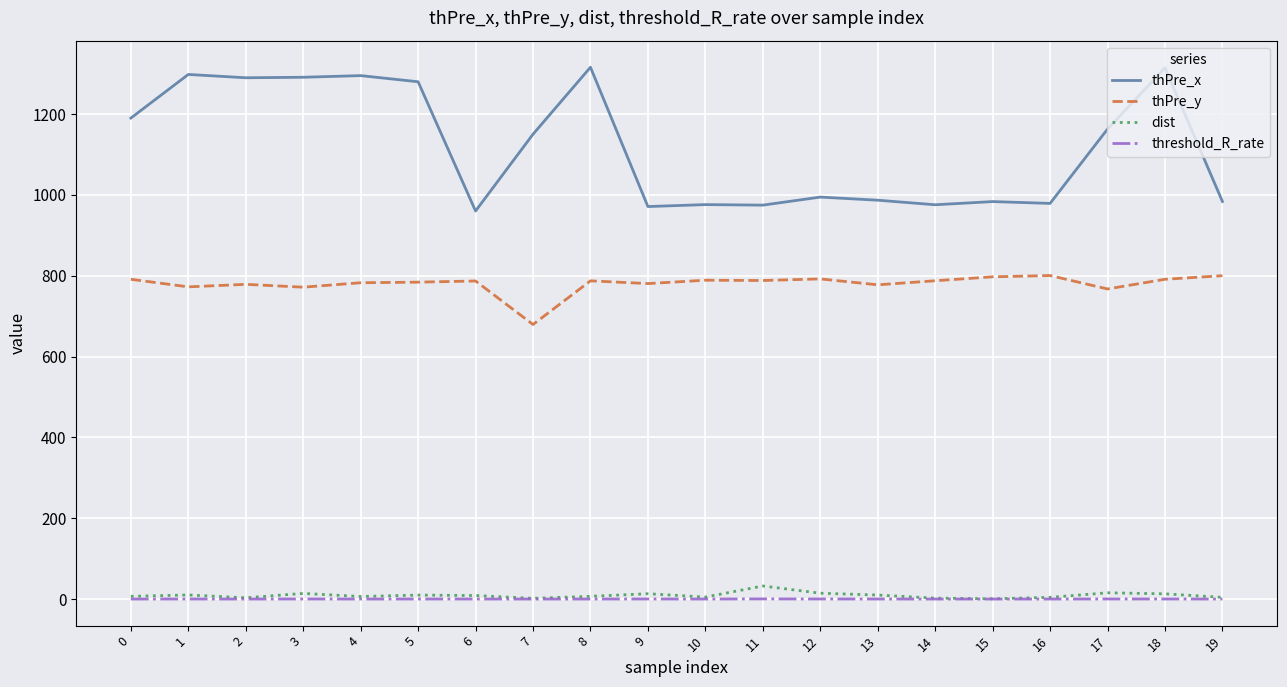

What are all the series names shown in the legend?

thPre_x, thPre_y, dist, threshold_R_rate